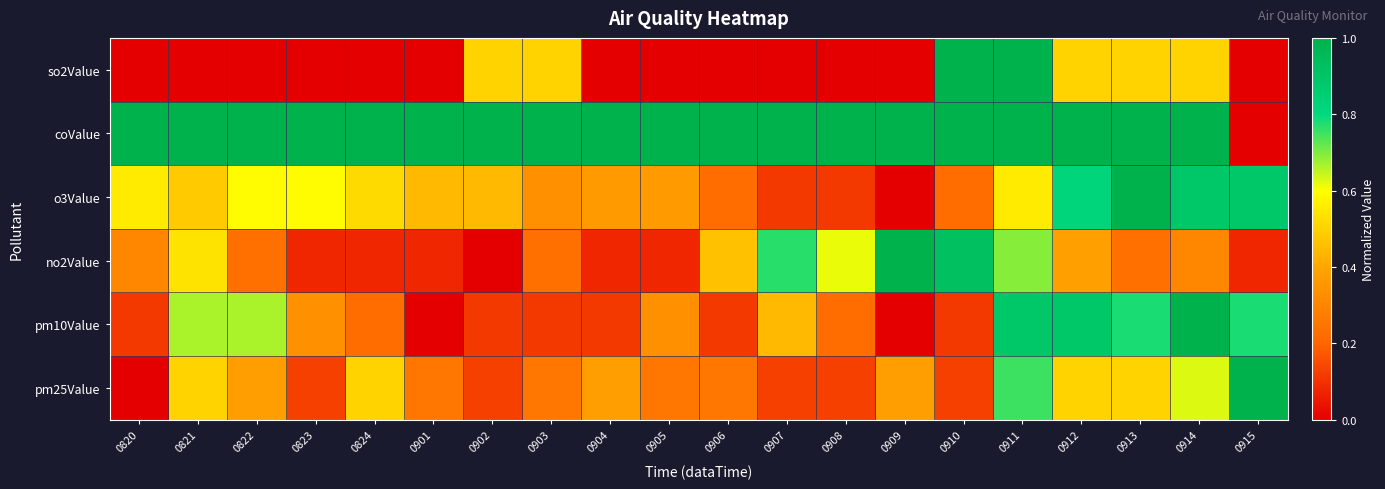

Reading left to right, list all the values displayed in this chart.

so2Value: 0820=0.0	0821=0.0	0822=0.0	0823=0.0	0824=0.0	0901=0.0	0902=0.5	0903=0.5	0904=0.0	0905=0.0	0906=0.0	0907=0.0	0908=0.0	0909=0.0	0910=1.0	0911=1.0	0912=0.5	0913=0.5	0914=0.5	0915=0.0
coValue: 0820=1.0	0821=1.0	0822=1.0	0823=1.0	0824=1.0	0901=1.0	0902=1.0	0903=1.0	0904=1.0	0905=1.0	0906=1.0	0907=1.0	0908=1.0	0909=1.0	0910=1.0	0911=1.0	0912=1.0	0913=1.0	0914=1.0	0915=0.0
o3Value: 0820=0.6	0821=0.5	0822=0.6	0823=0.6	0824=0.5	0901=0.4	0902=0.4	0903=0.3	0904=0.4	0905=0.4	0906=0.2	0907=0.1	0908=0.1	0909=0.0	0910=0.2	0911=0.6	0912=0.8	0913=1.0	0914=0.9	0915=0.9
no2Value: 0820=0.3	0821=0.5	0822=0.2	0823=0.1	0824=0.1	0901=0.1	0902=0.0	0903=0.2	0904=0.1	0905=0.1	0906=0.5	0907=0.8	0908=0.6	0909=1.0	0910=0.9	0911=0.7	0912=0.4	0913=0.2	0914=0.3	0915=0.1
pm10Value: 0820=0.1	0821=0.7	0822=0.7	0823=0.3	0824=0.2	0901=0.0	0902=0.1	0903=0.1	0904=0.1	0905=0.3	0906=0.1	0907=0.4	0908=0.2	0909=0.0	0910=0.1	0911=0.9	0912=0.9	0913=0.8	0914=1.0	0915=0.8
pm25Value: 0820=0.0	0821=0.5	0822=0.4	0823=0.1	0824=0.5	0901=0.2	0902=0.1	0903=0.2	0904=0.4	0905=0.2	0906=0.2	0907=0.1	0908=0.1	0909=0.4	0910=0.1	0911=0.8	0912=0.5	0913=0.5	0914=0.6	0915=1.0